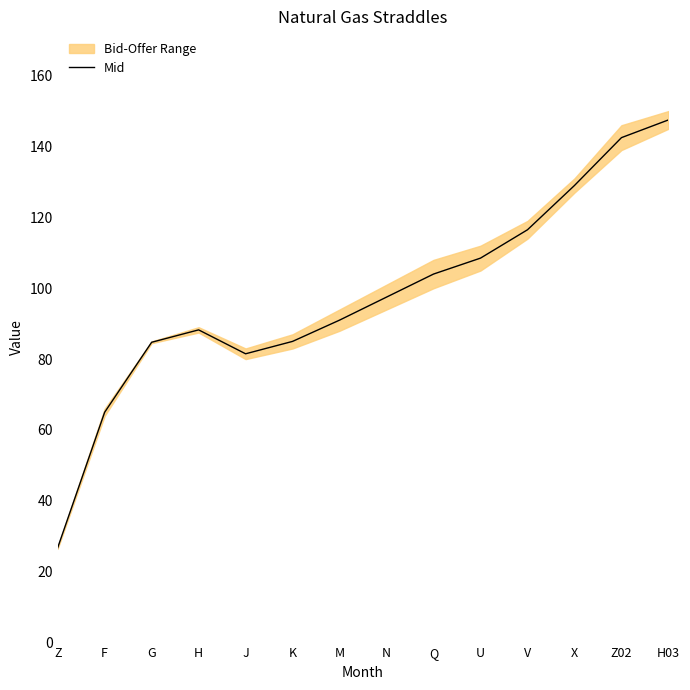

List the labels in order of value, largest first.

H03, Z02, X, V, U, Q, N, M, H, K, G, J, F, Z